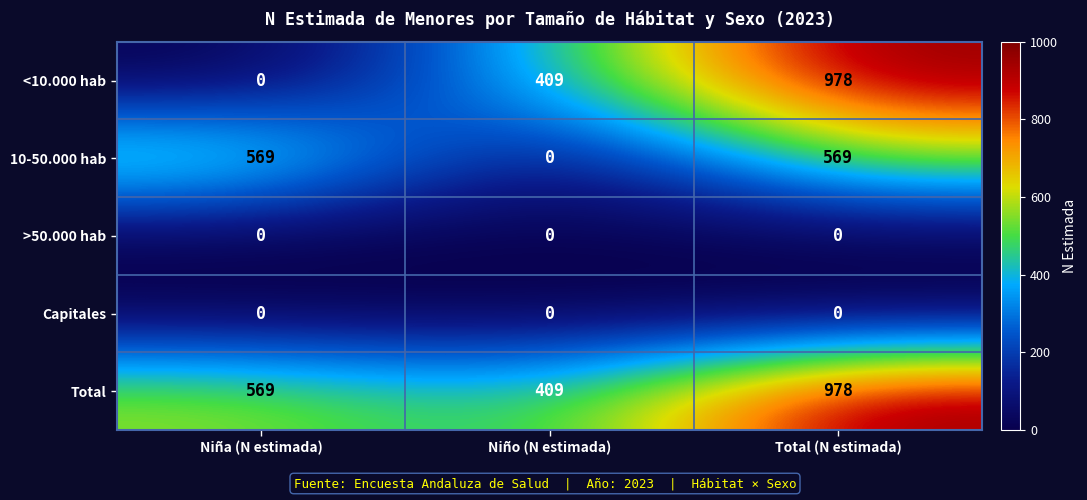

Between Niña (N estimada) and Total (N estimada), which series saw the biggest shift?

<10.000 hab